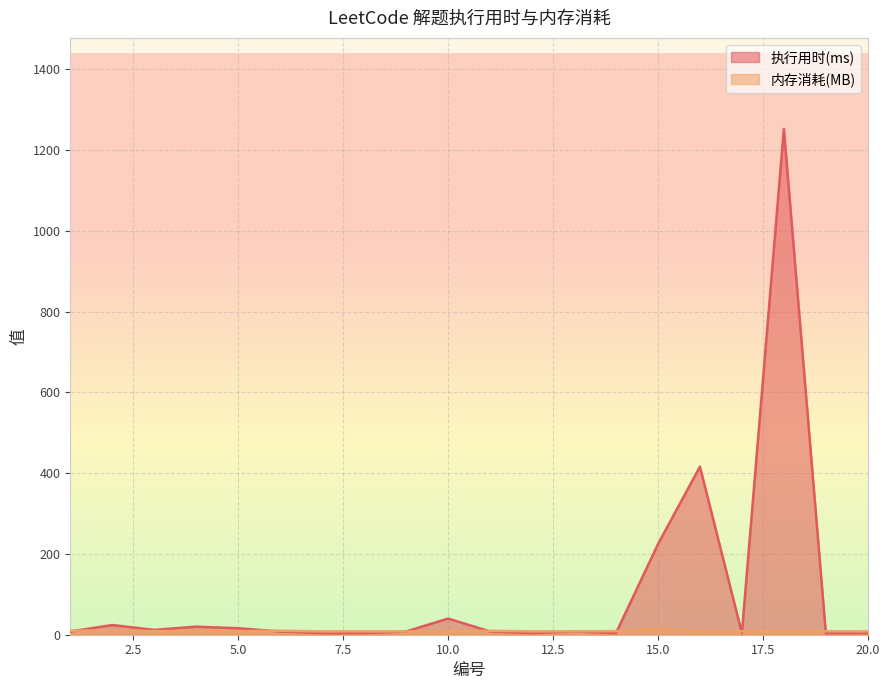

What is the difference between the highest and lowest values at 11?

1.7